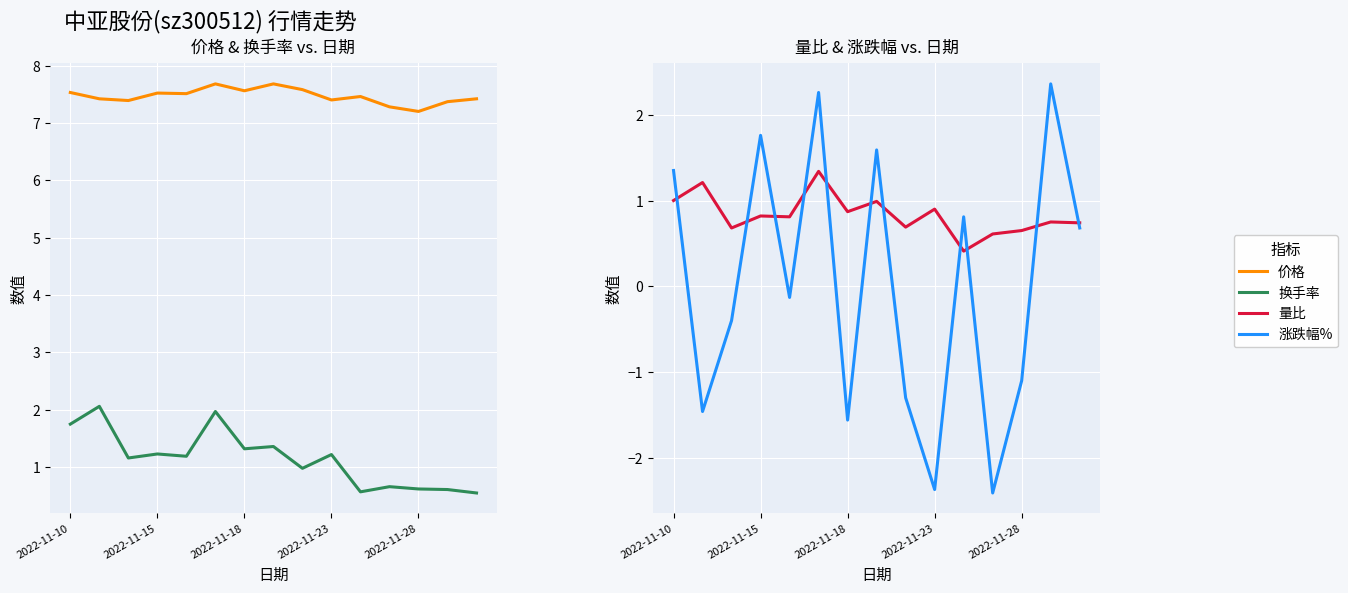

True or false: 价格 and 换手率 cross at least once.

False